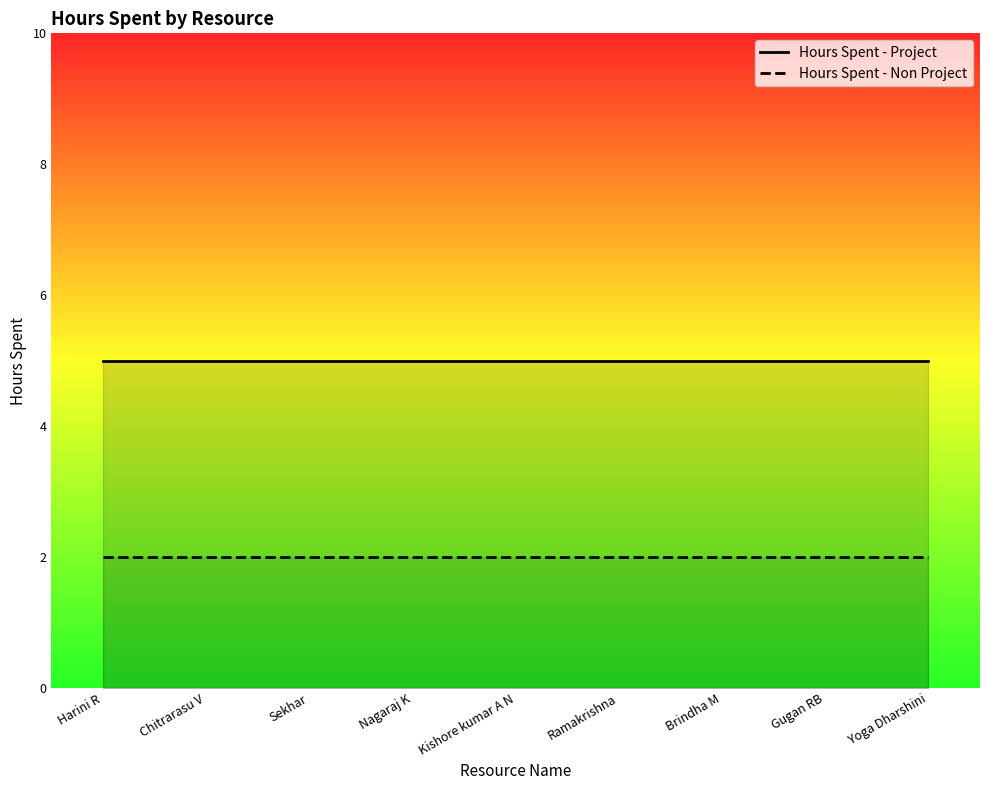

True or false: Hours Spent - Non Project and Hours Spent - Project intersect in this chart.

False